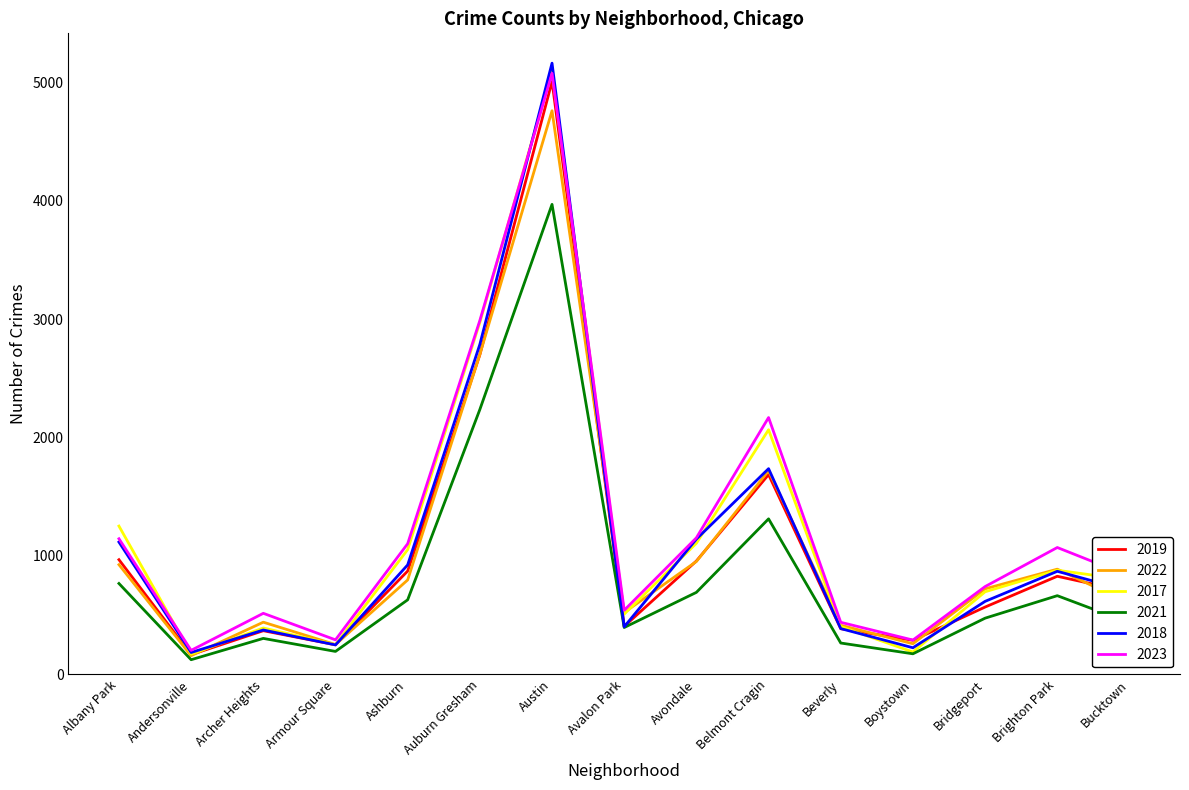

Where is 2023 nearest to the value 2639?

Auburn Gresham